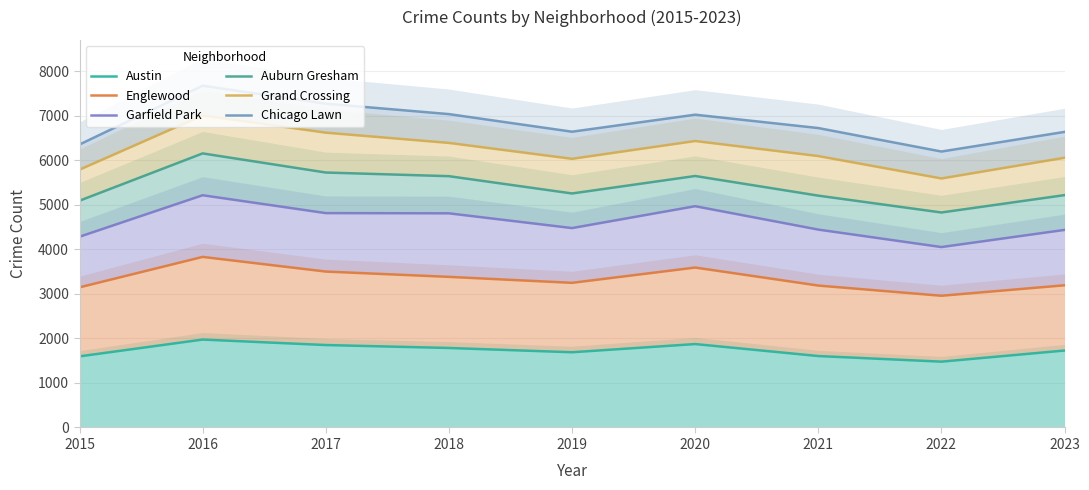

Reading right to left, transcribe all the data shown in this chart.

Austin: 1727	1477	1603	1872	1688	1784	1850	1973	1596
Englewood: 3191	2956	3185	3589	3246	3380	3499	3828	3145
Garfield Park: 4434	4049	4441	4966	4475	4806	4811	5212	4281
Auburn Gresham: 5215	4825	5203	5644	5252	5640	5722	6151	5090
Grand Crossing: 6053	5588	6091	6429	6029	6386	6616	7003	5786
Chicago Lawn: 6634	6193	6720	7020	6638	7033	7267	7671	6351